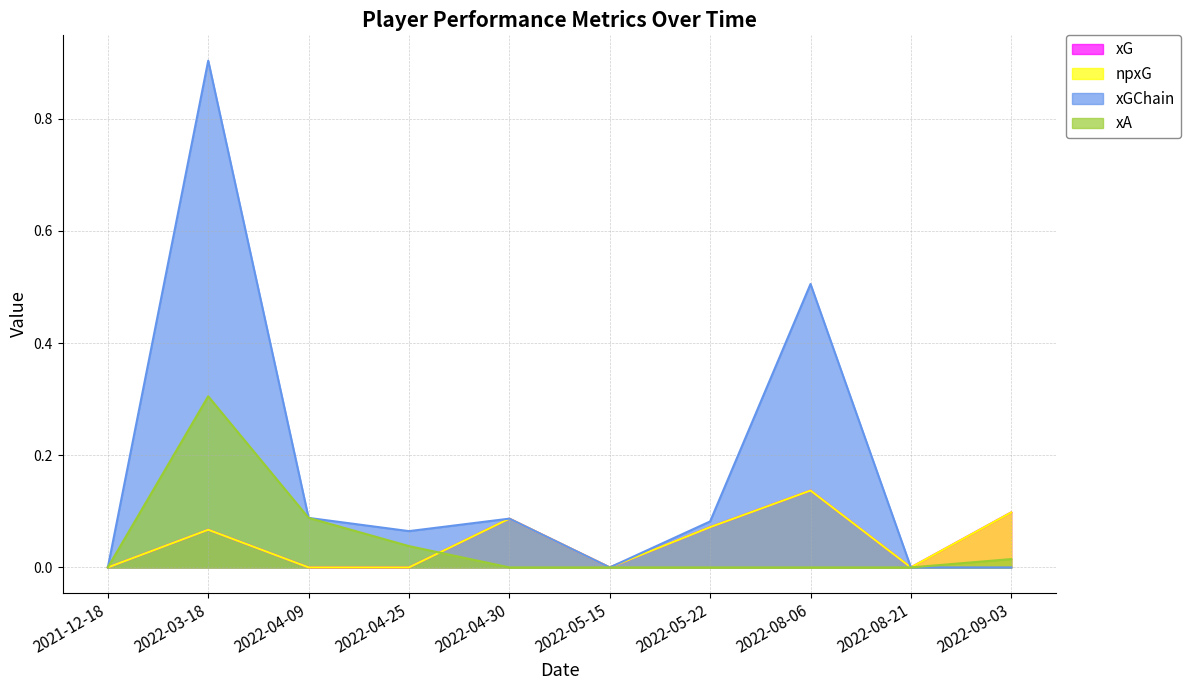

What is the sum of the xGChain values at 2022-04-25 and 2022-03-18?

1.0